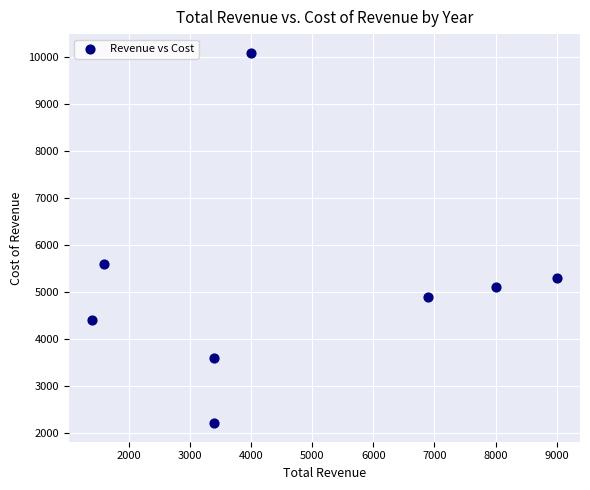

What is the range of X values (max minus min)?

7600